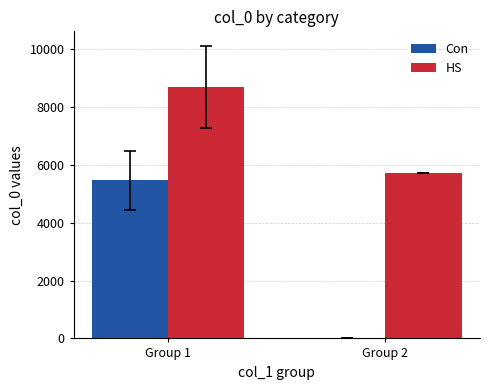

Reading right to left, extract all data points from this chart.

Con: Group 2=0.0	Group 1=5465.3
HS: Group 2=5707.0	Group 1=8707.5